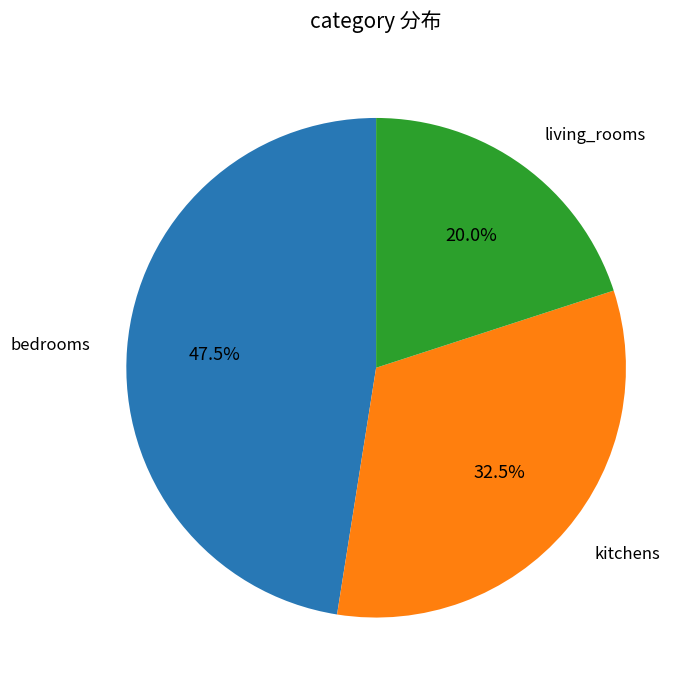

Which has a higher value, kitchens or bedrooms?

bedrooms